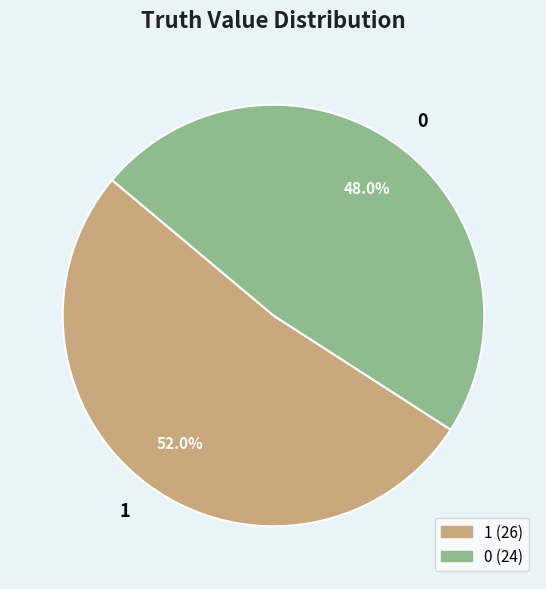

Which category has the biggest portion of the pie?

1